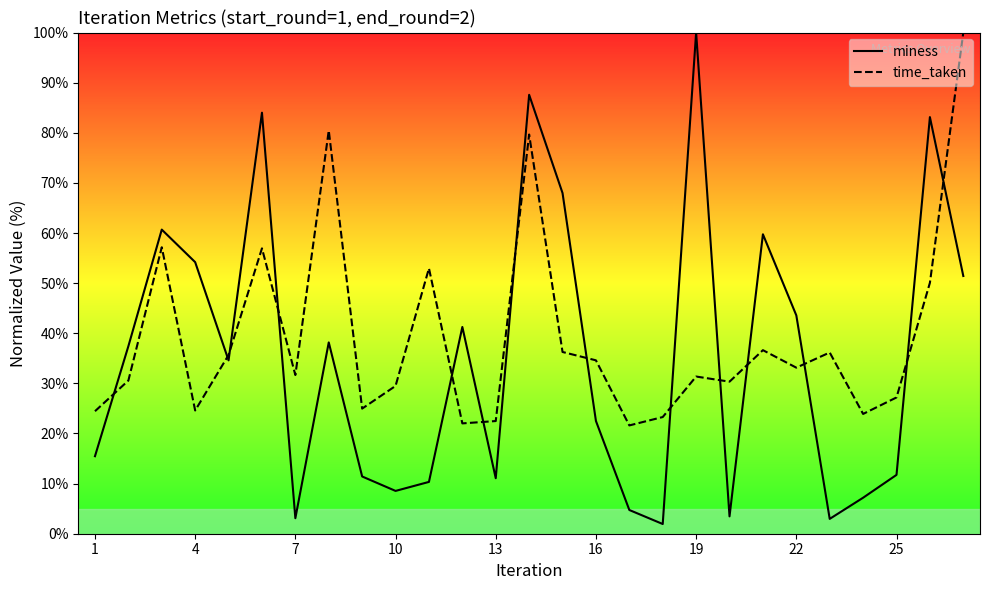

What is the highest value of the time_taken series?

100.0